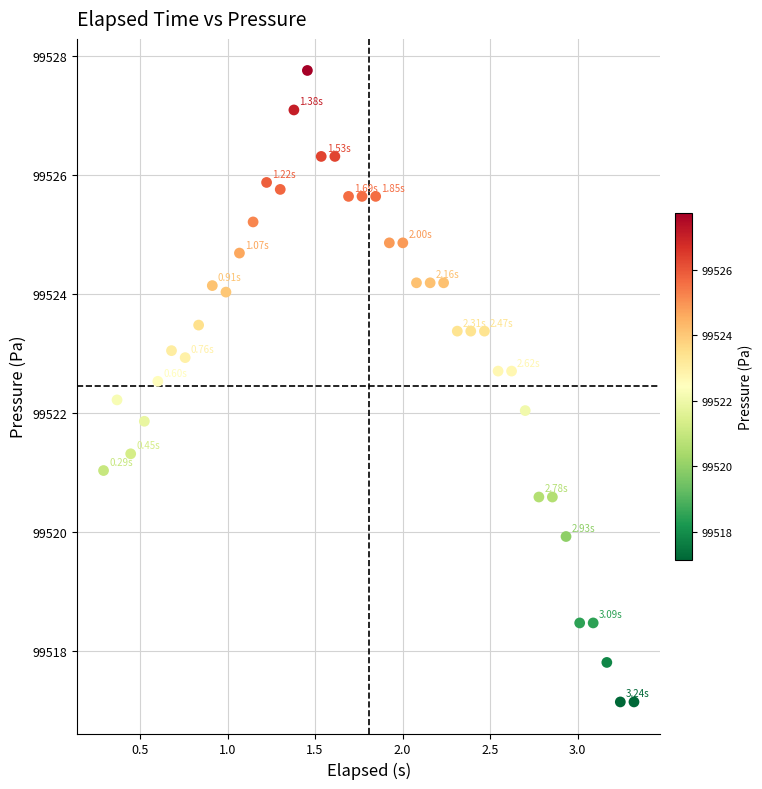

What is the range of X values (max minus min)?

3.0